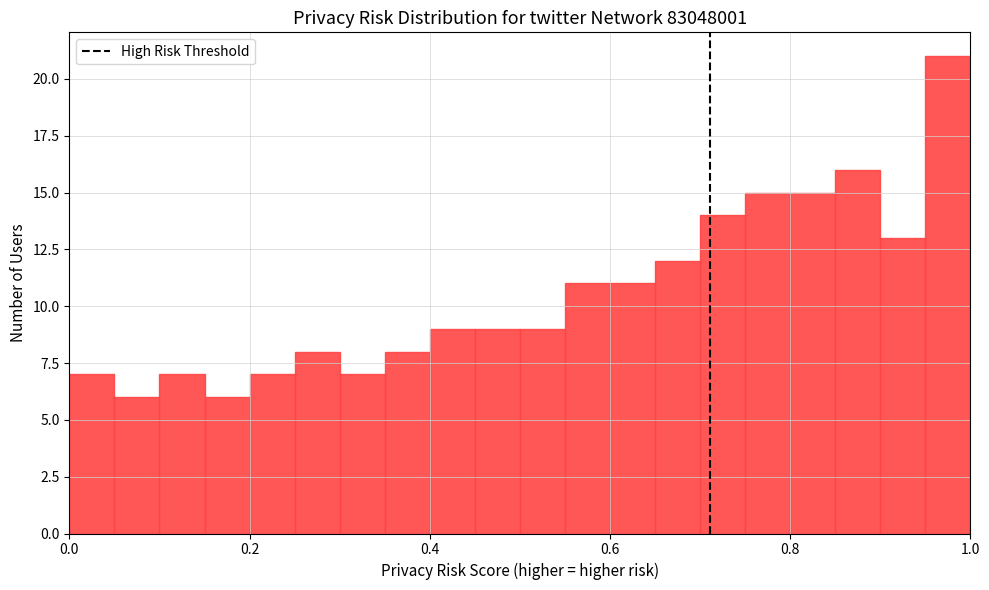

Around what value on the x-axis is the tallest bar? Give the approximate position of its centre, as read against the axis.

0.98